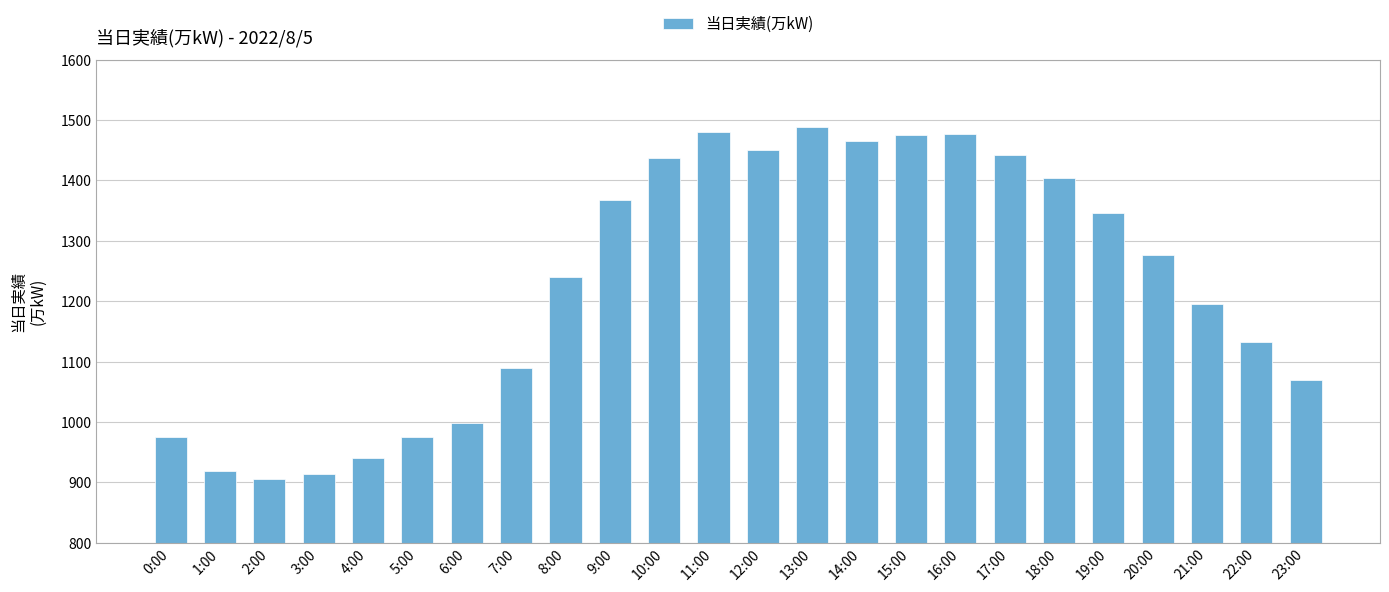

Approximately how many times larger is the value at 23:00 compared to 4:00?

1.1